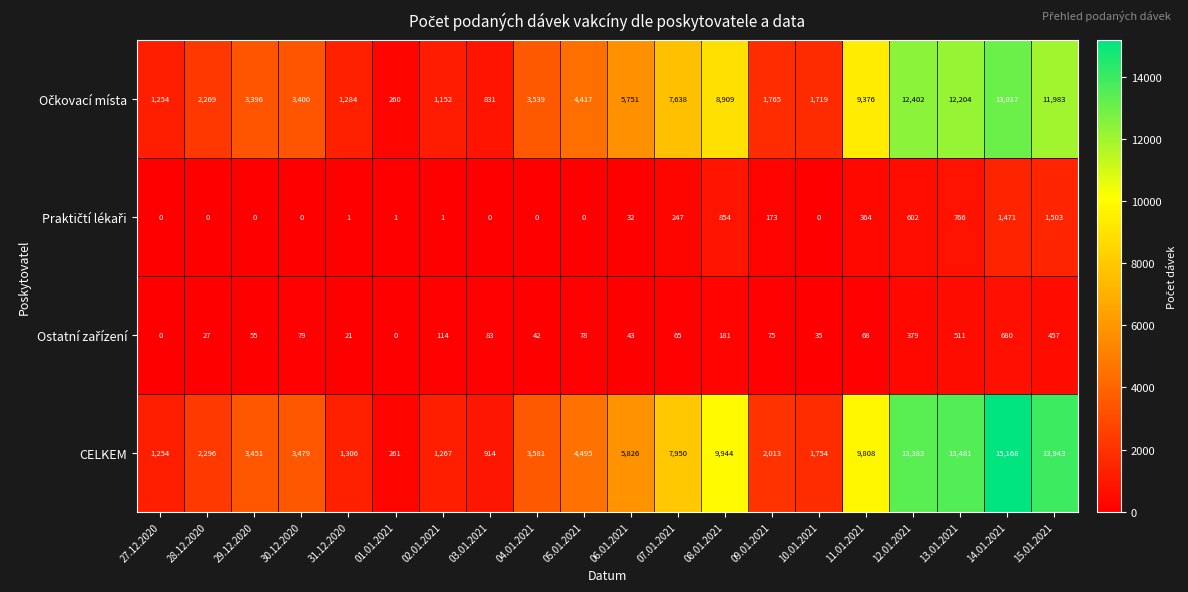

What is the difference between the second highest and minimum values in the CELKEM series?

13682